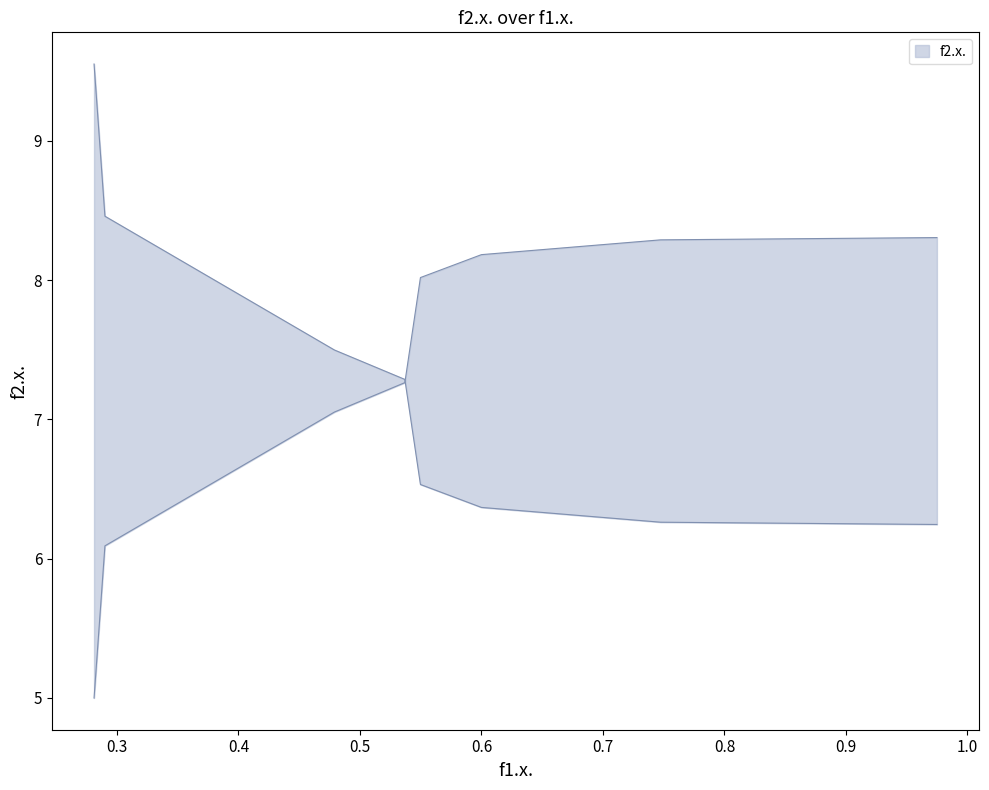

Between 0.5369431979118962 and 0.4789599559713763, which is larger?

0.4789599559713763